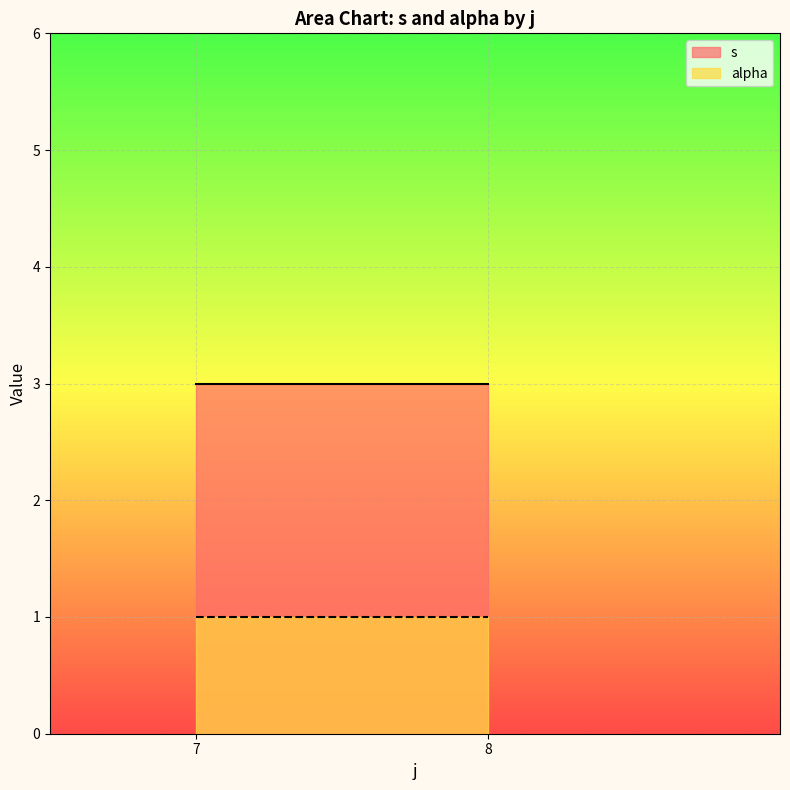

Which series has the largest total across all categories?

s